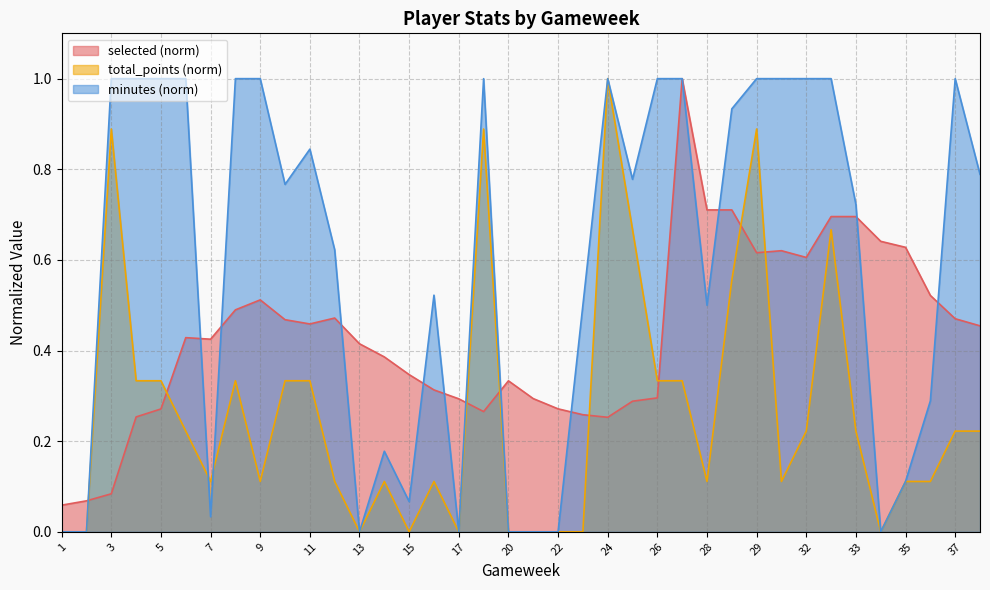

True or false: total_points and selected intersect in this chart.

True